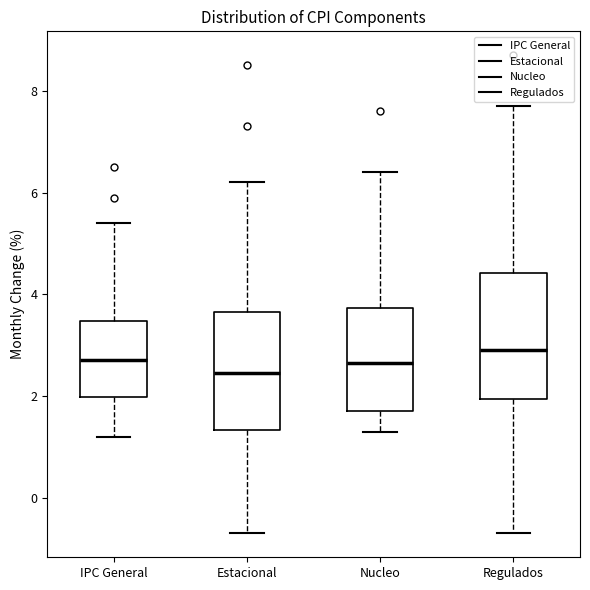

Which box's median line is the lowest?

Estacional